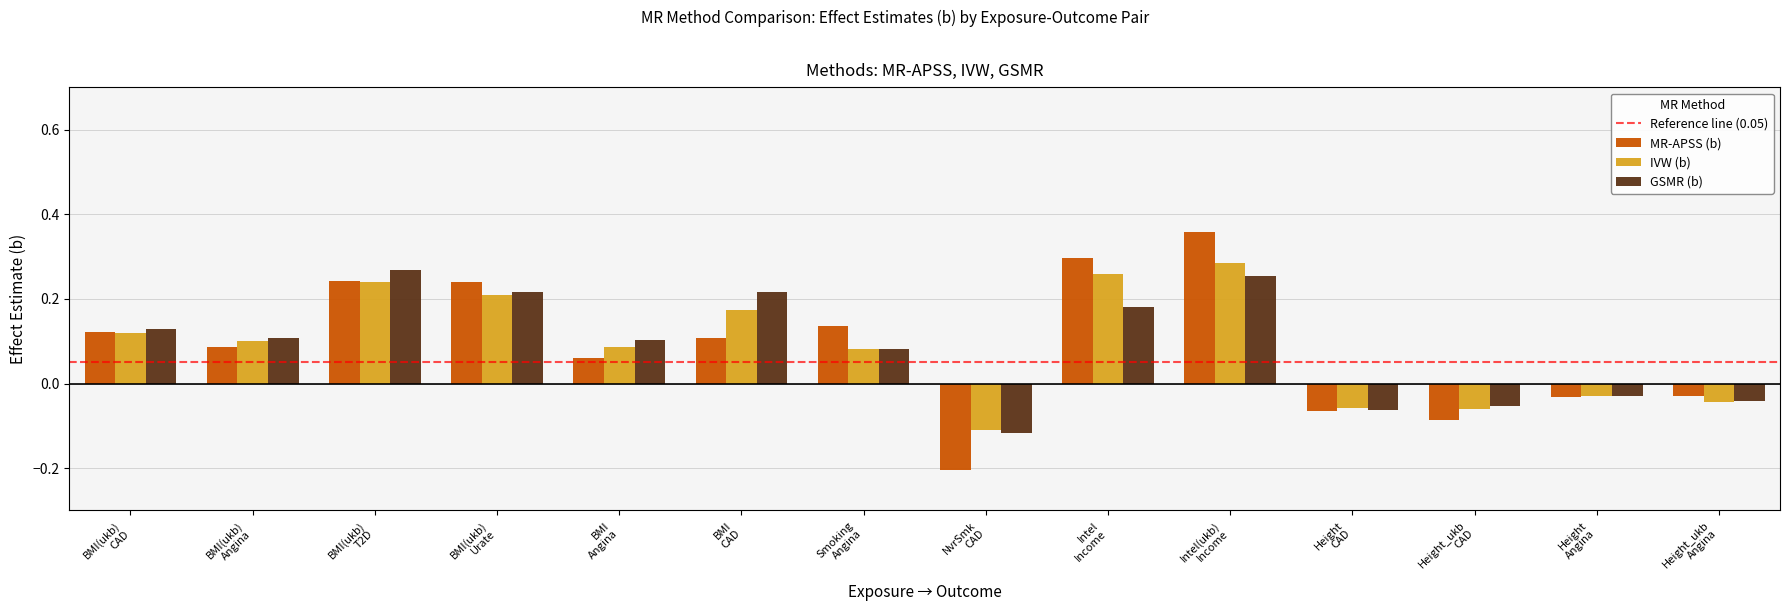

What is the sum of all MR-APSS (b) values?

1.2